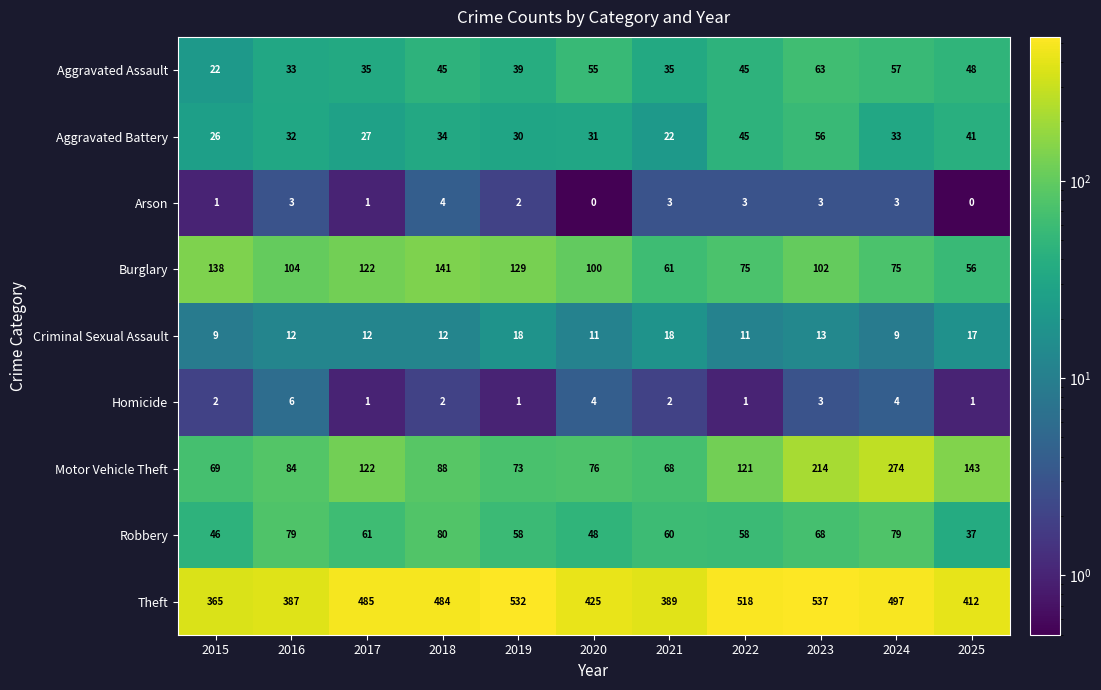

At which category is the sum across all series the highest?

2023